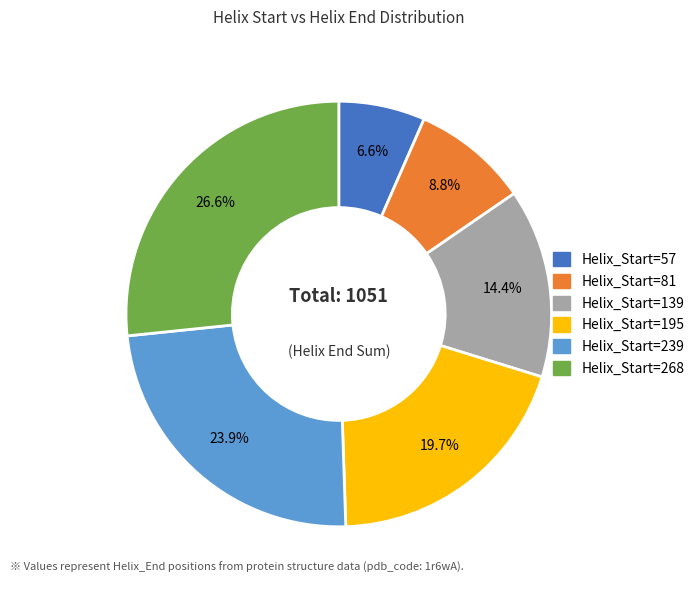

Does any single category account for the majority?

No